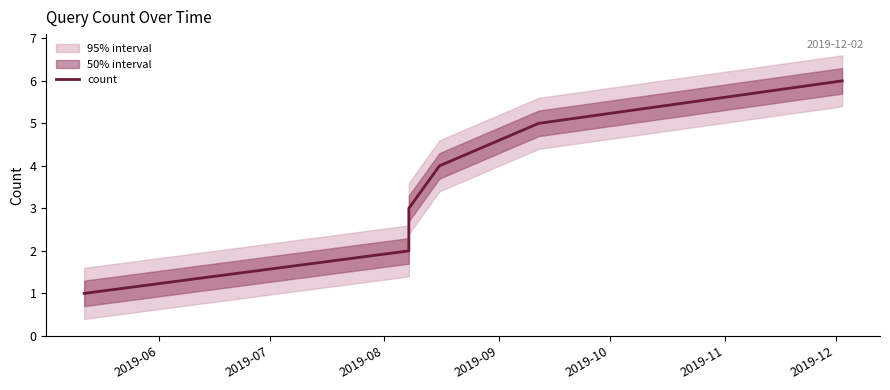

True or false: there are more than 0 points higher than both neighbors.

False